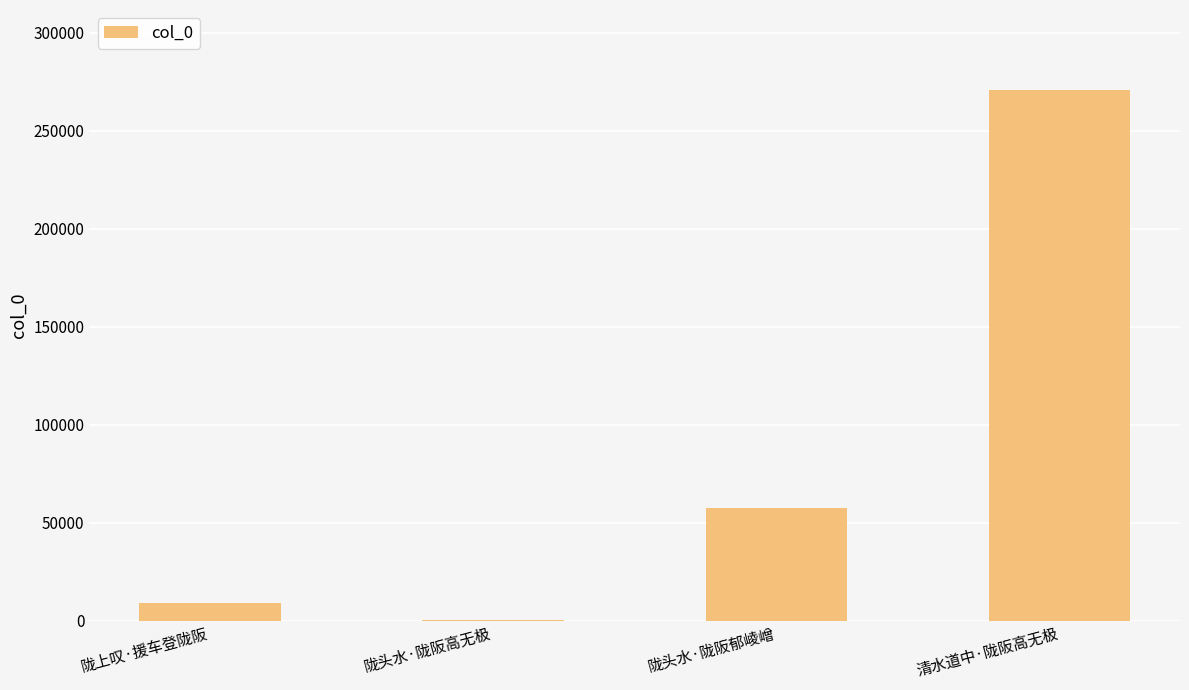

At which category does the chart reach its peak across all series?

清水道中·陇阪高无极